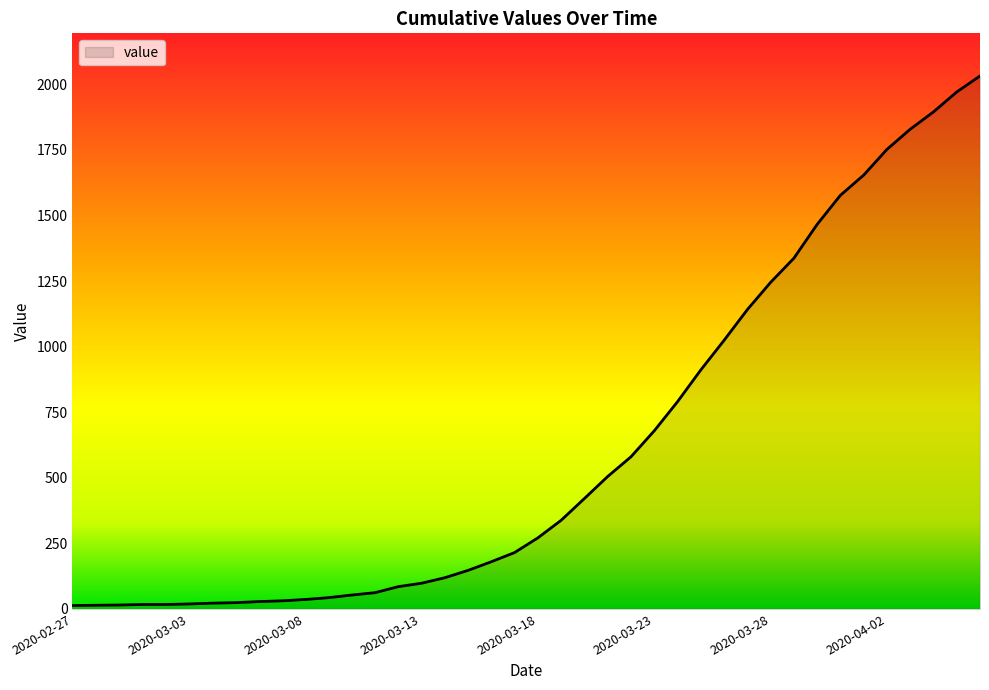

What is the difference between the maximum and minimum values?

2019